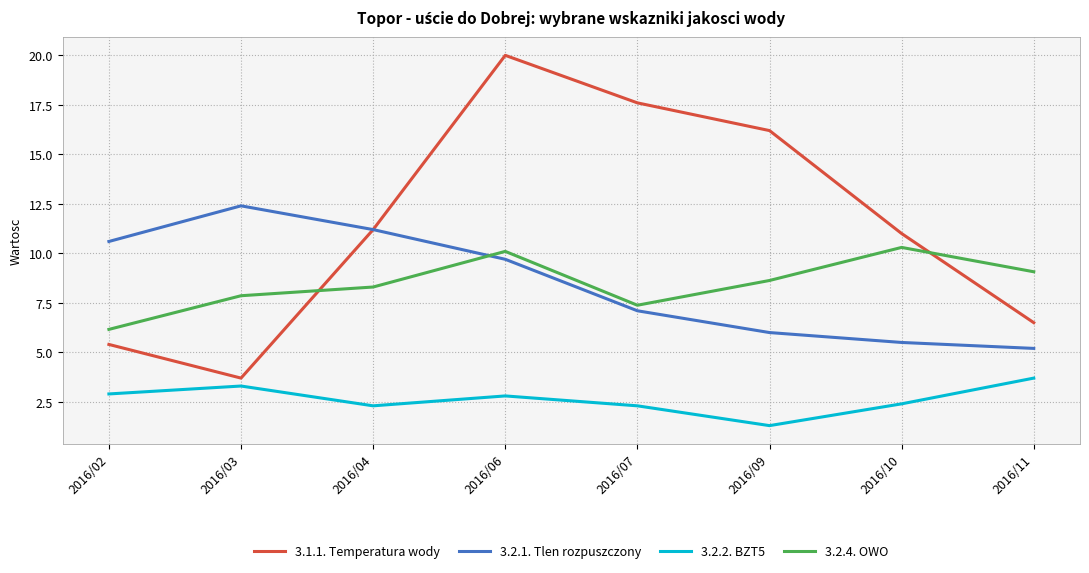

Rank the series at 2016/07 from lowest to highest value.

3.2.2. BZT5, 3.2.1. Tlen rozpuszczony, 3.2.4. OWO, 3.1.1. Temperatura wody